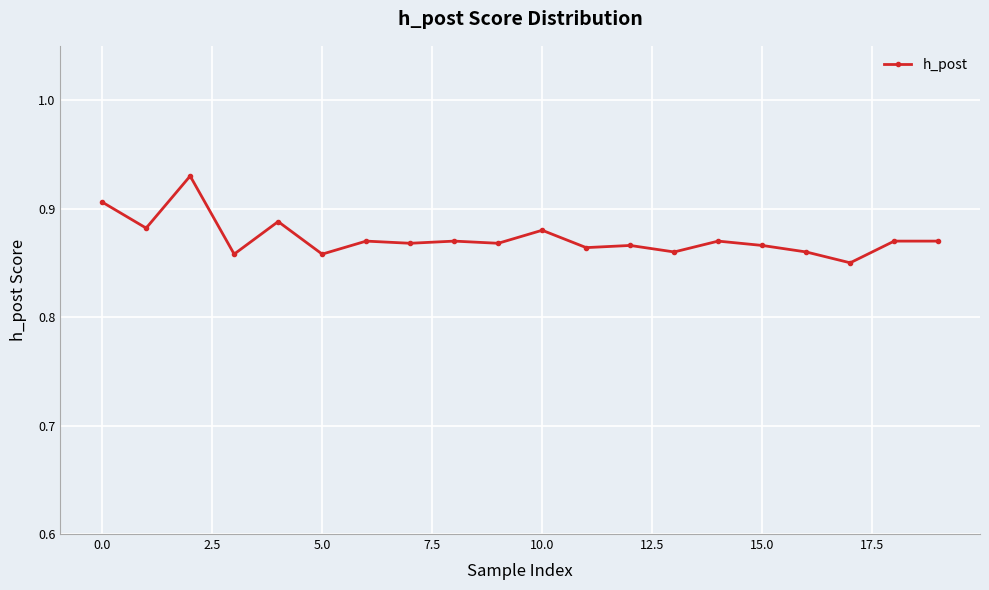

True or false: there are more than 2 points higher than both neighbors.

True